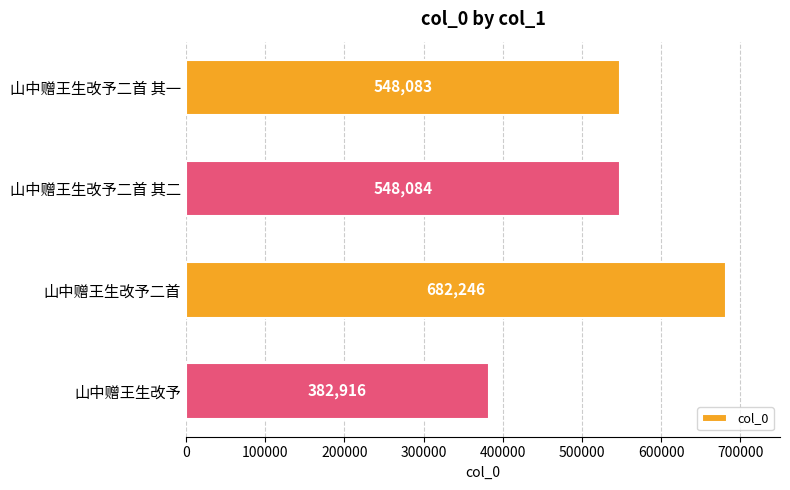

Which has a higher value, 山中赠王生改予二首 or 山中赠王生改予?

山中赠王生改予二首